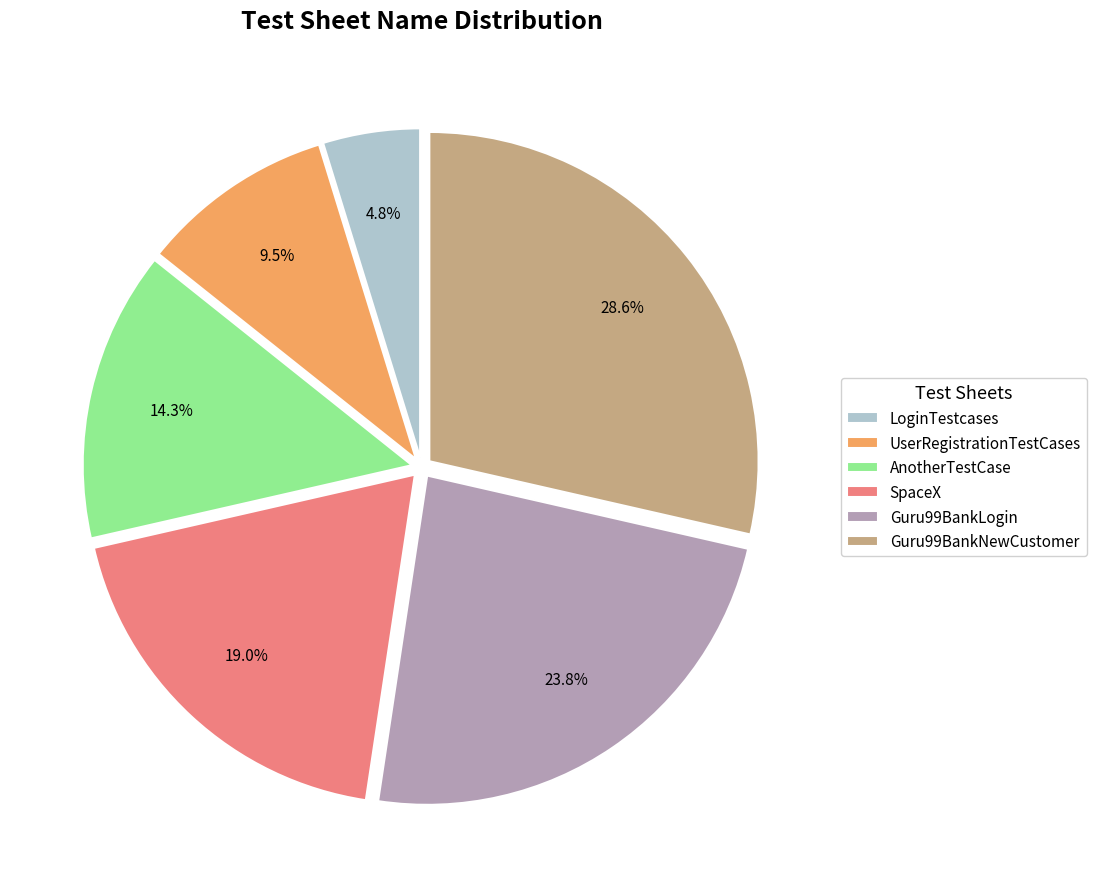

Is the sum of Guru99BankNewCustomer and Guru99BankLogin greater than half?

Yes